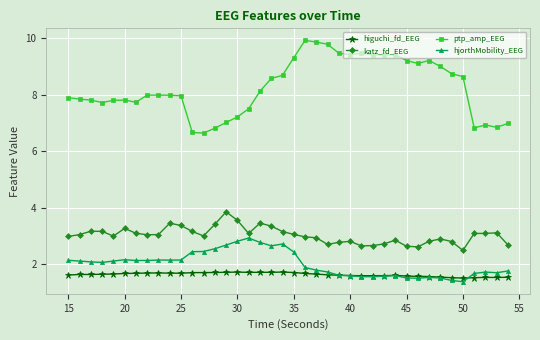

True or false: ptp_amp_EEG and hjorthMobility_EEG intersect in this chart.

False